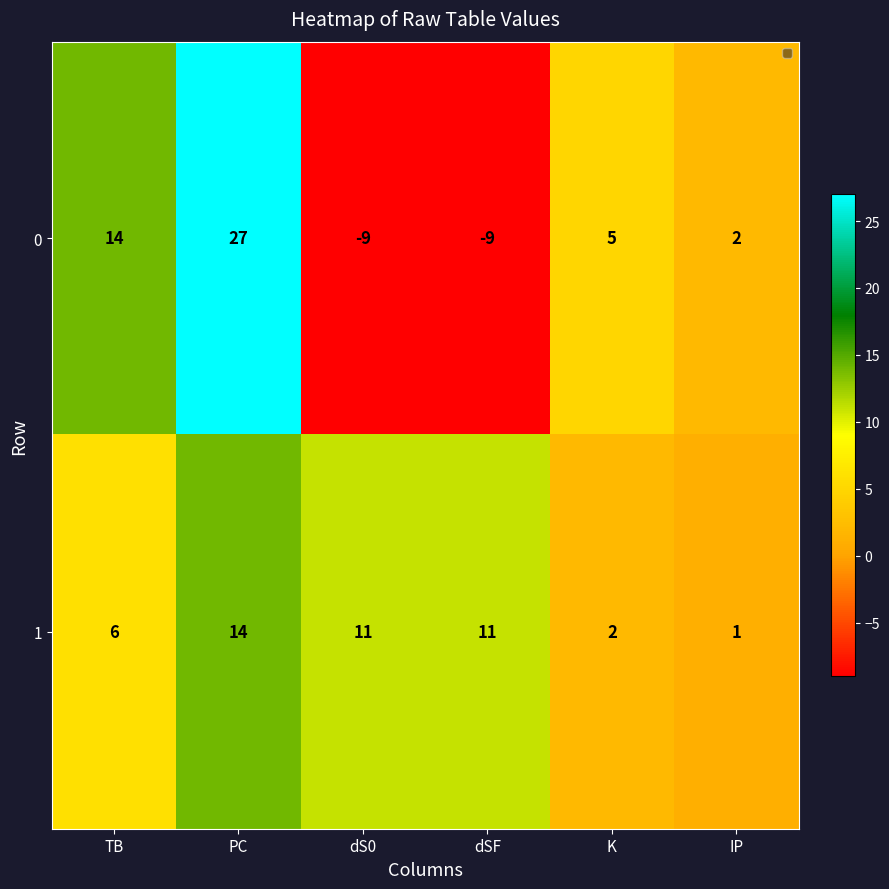

At which category is the sum across all series the highest?

PC